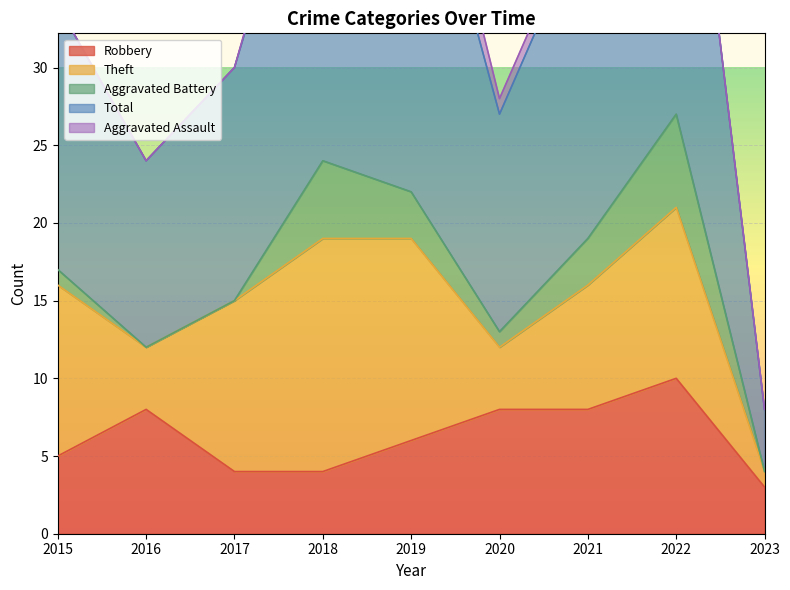

Rank the categories by Total value from highest to lowest.

2022, 2019, 2018, 2021, 2015, 2017, 2020, 2016, 2023